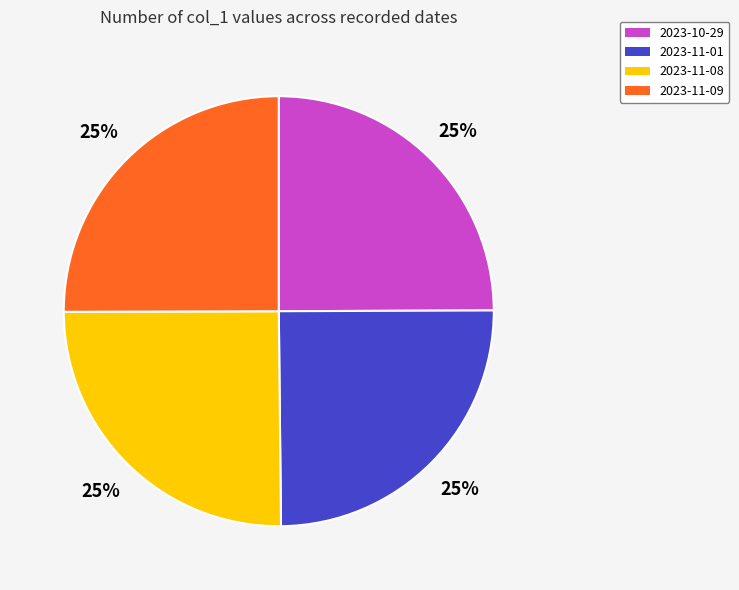

The 2023-11-09 slice represents 32% of the pie. True or false?

False